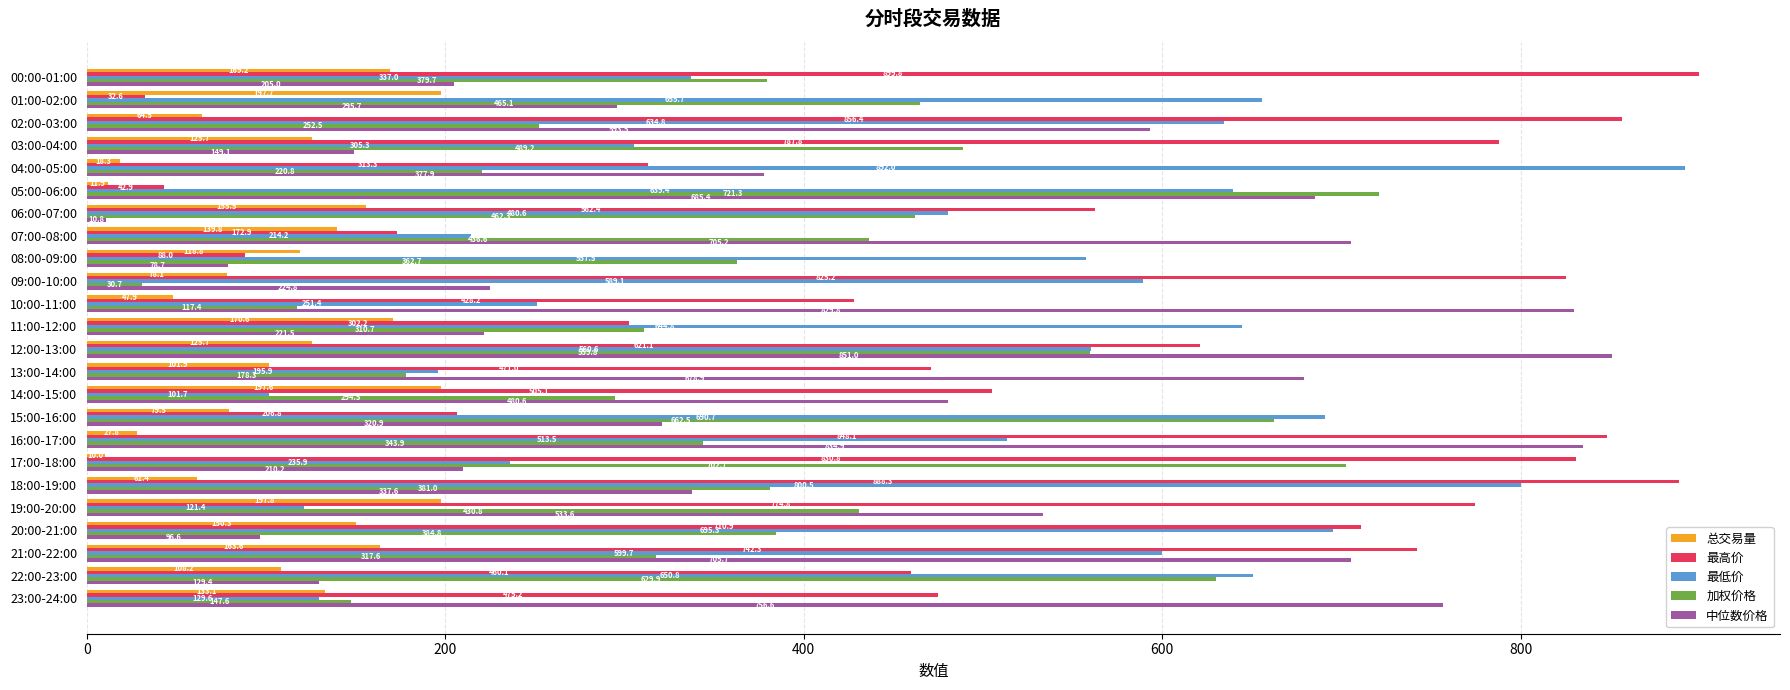

What is the average value of the 最低价 series?

479.0